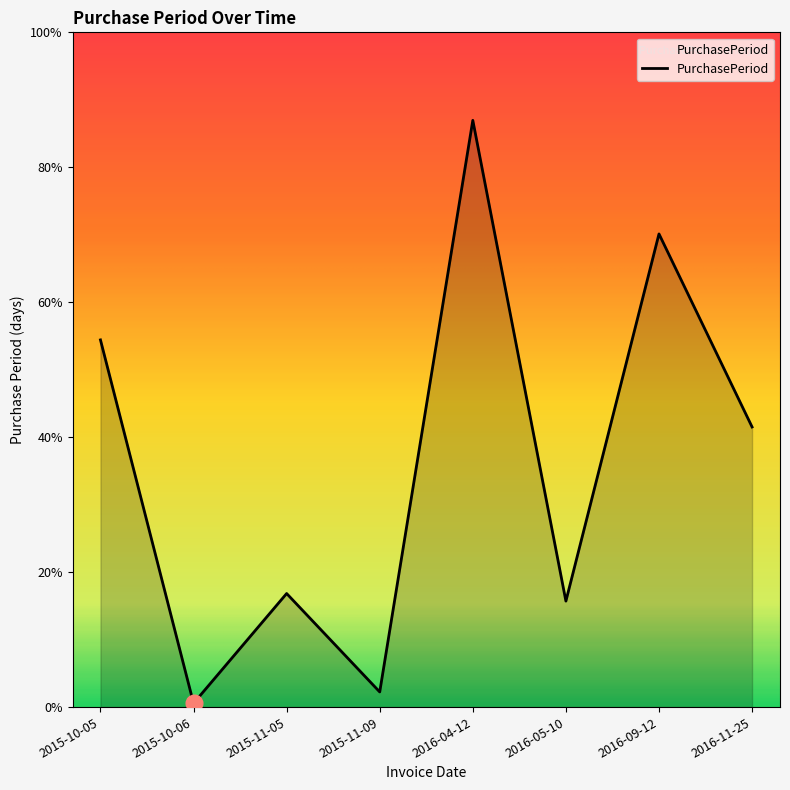

List the labels in order of value, largest first.

2016-04-12, 2016-09-12, 2015-10-05, 2016-11-25, 2015-11-05, 2016-05-10, 2015-11-09, 2015-10-06